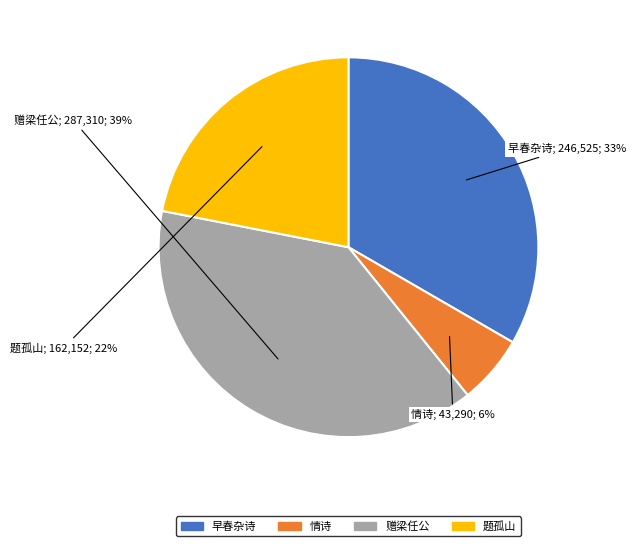

Do 题孤山 and 情诗 together represent more than half of the pie?

No